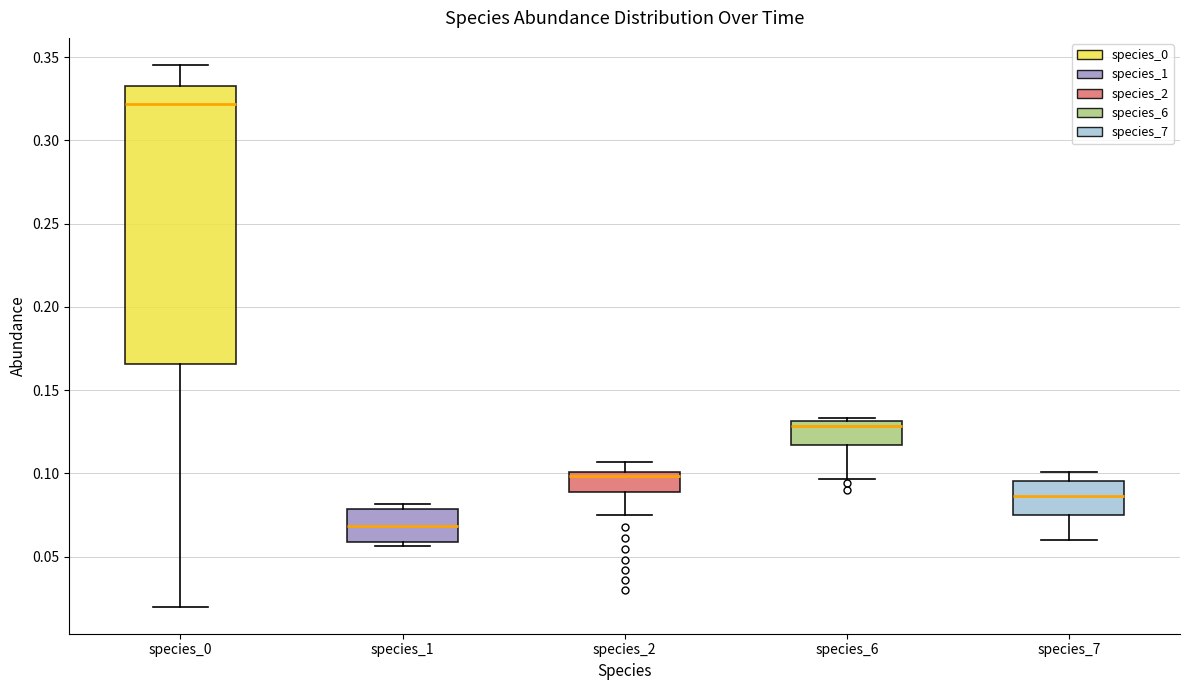

Which box has the lowest median line?

species_1